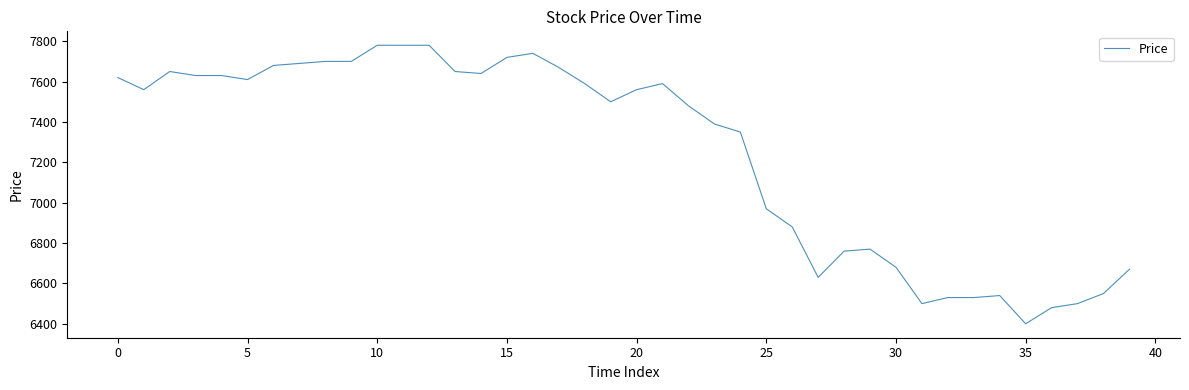

What is the greatest value displayed?

7780